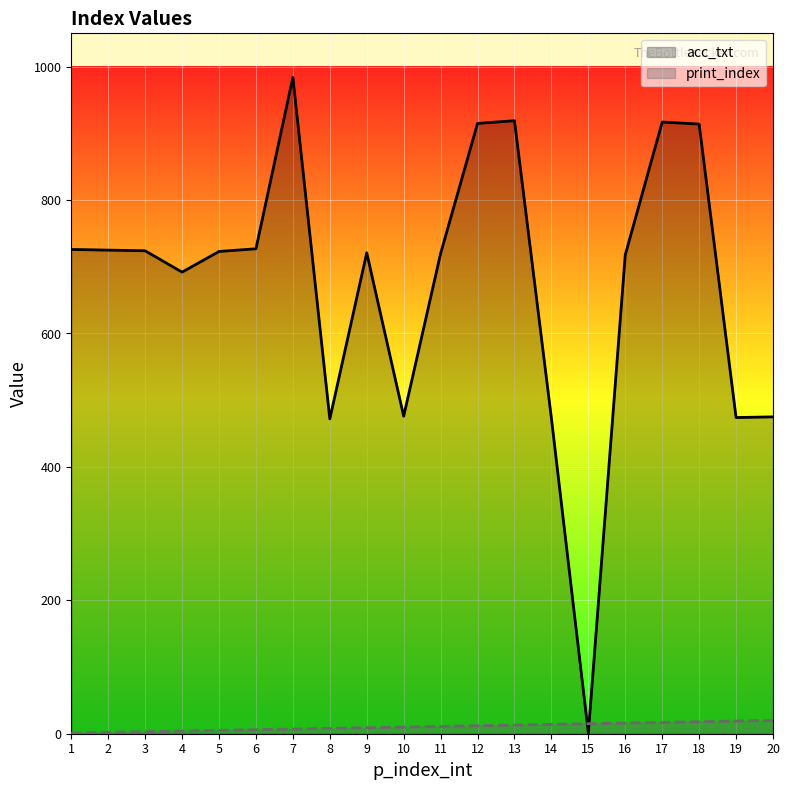

What is the sum of the acc_txt values at 1 and 11?

1446